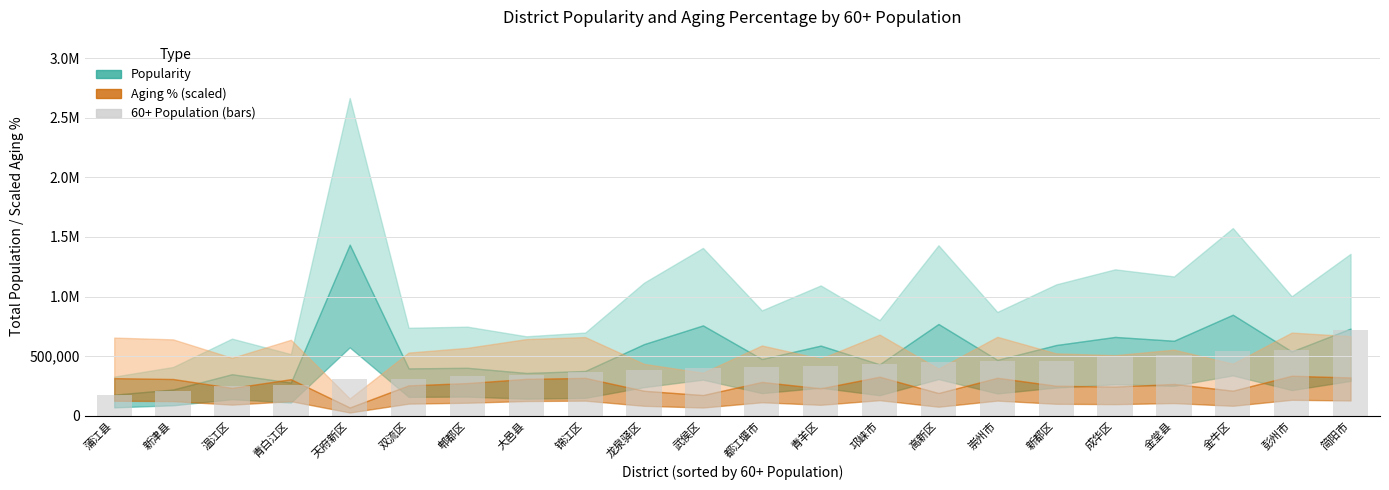

Read the value at 新津县.

207559.6